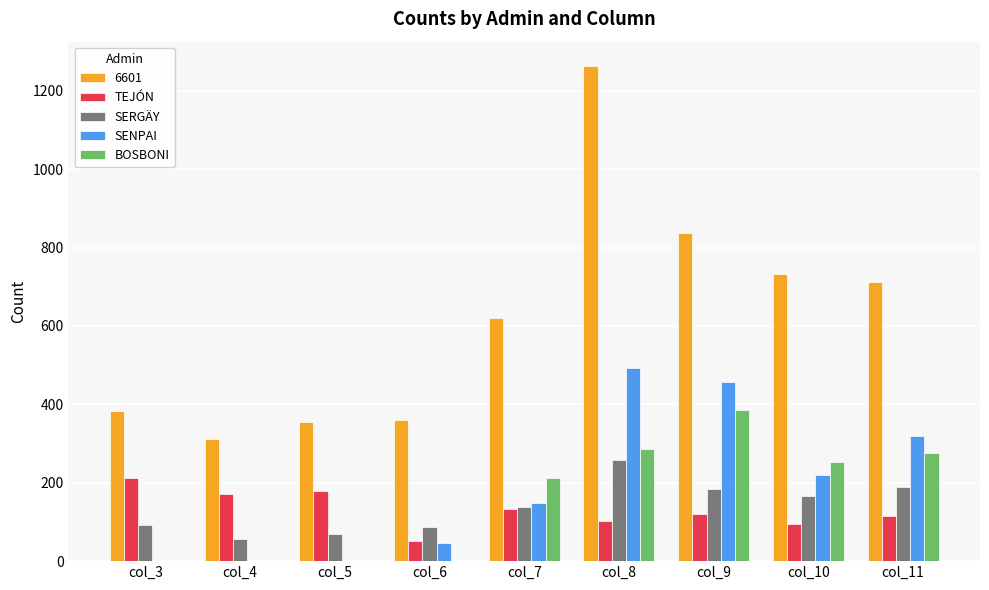

What is the sum of all SERGÄY values?

1242